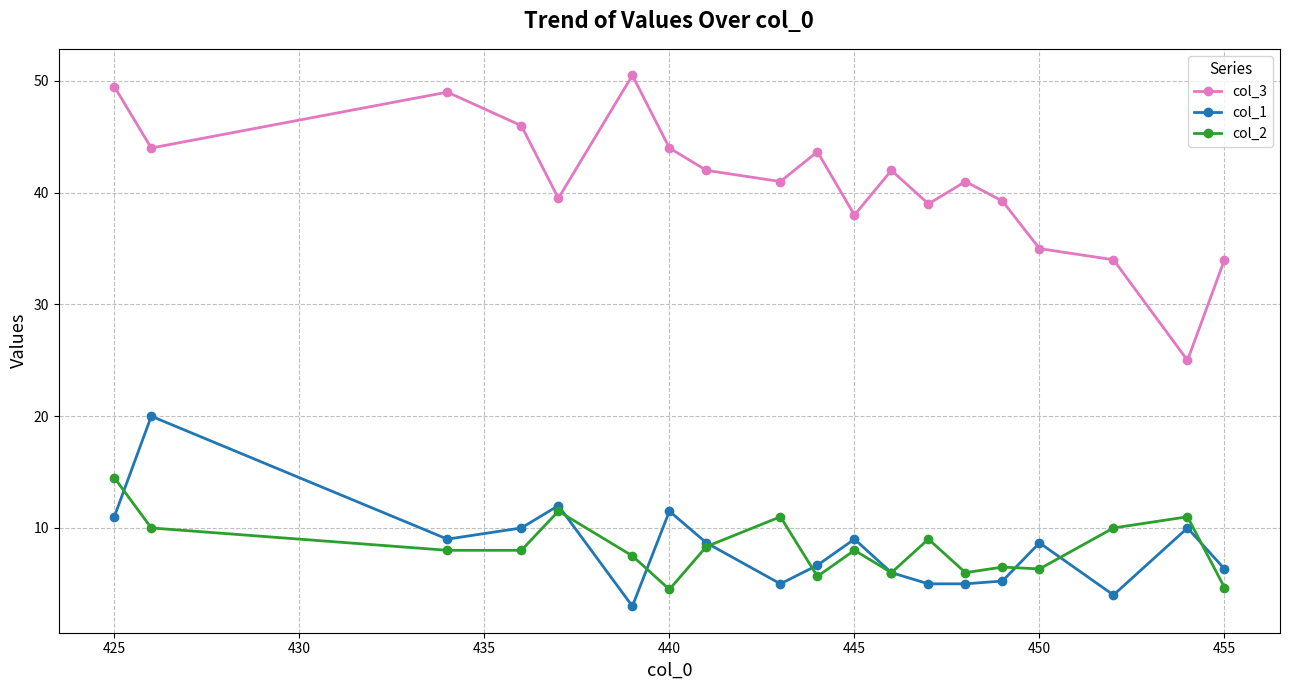

What is the average value of the col_1 series?

8.2